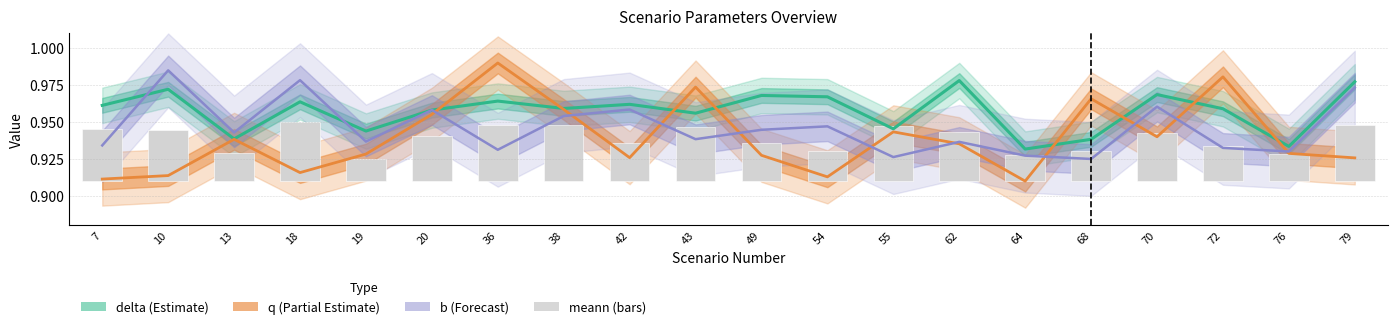

Between 68 and 18, which is larger?

18